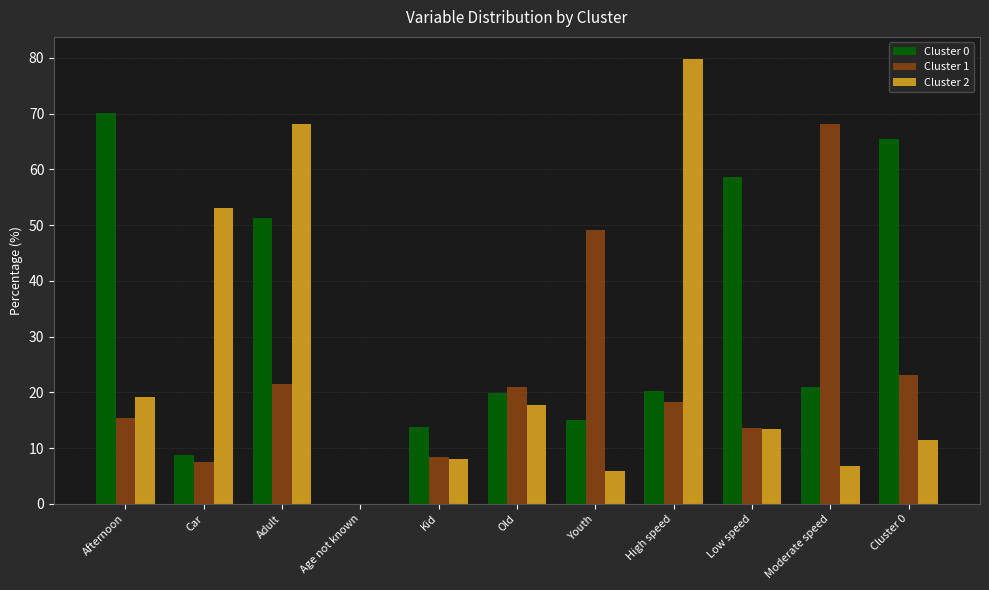

At which category is the sum across all series the highest?

Adult